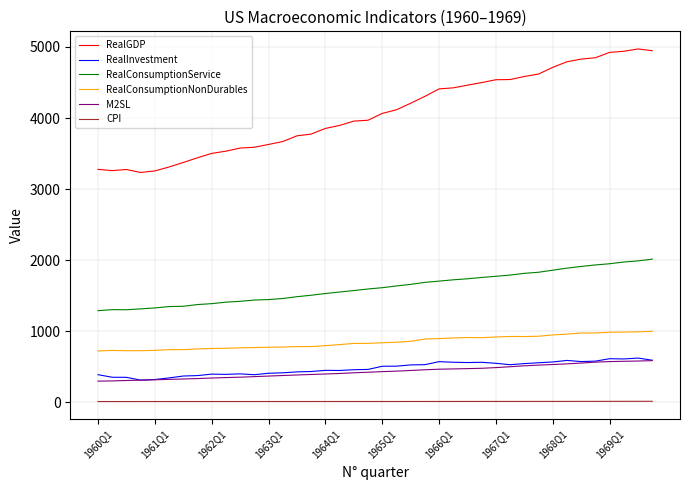

What is the maximum value shown in the chart?

4971.3